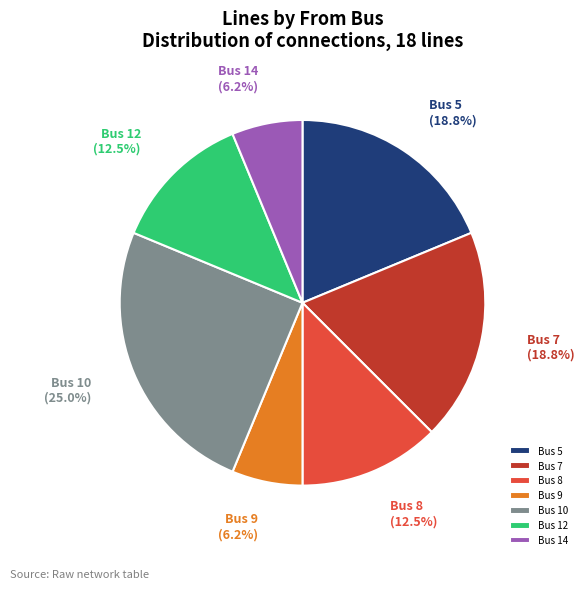

Which slice is the largest?

Bus 10